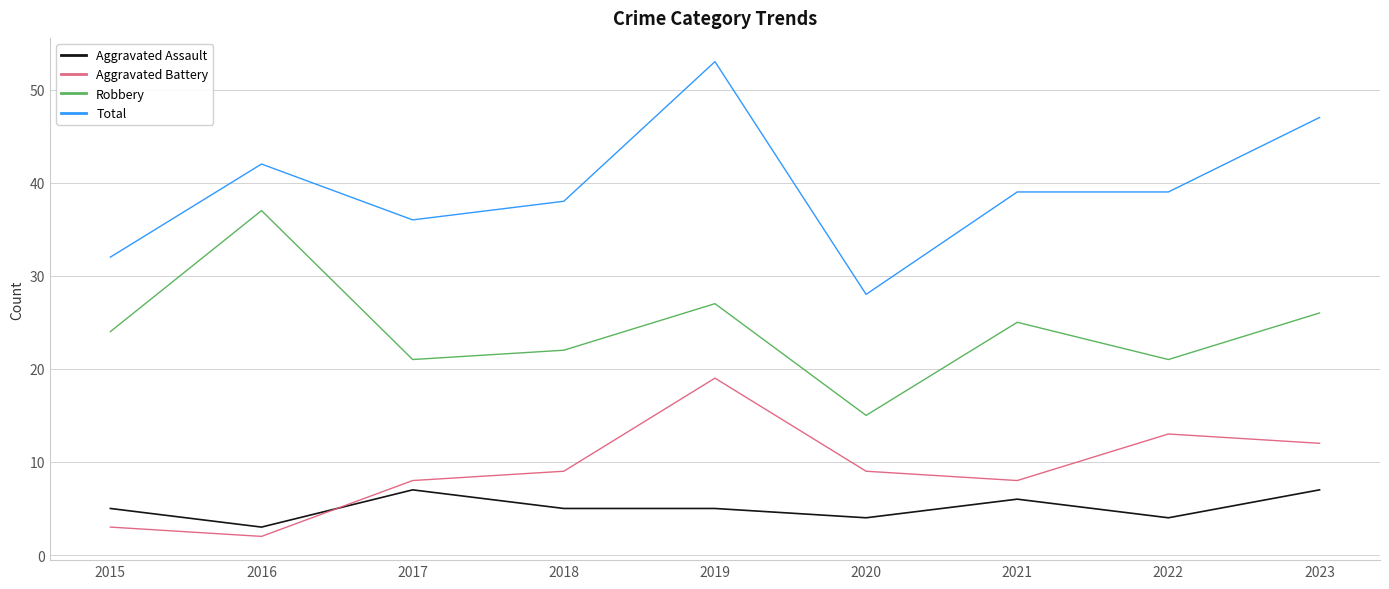

The Total series shows 69 at 2023. True or false?

False